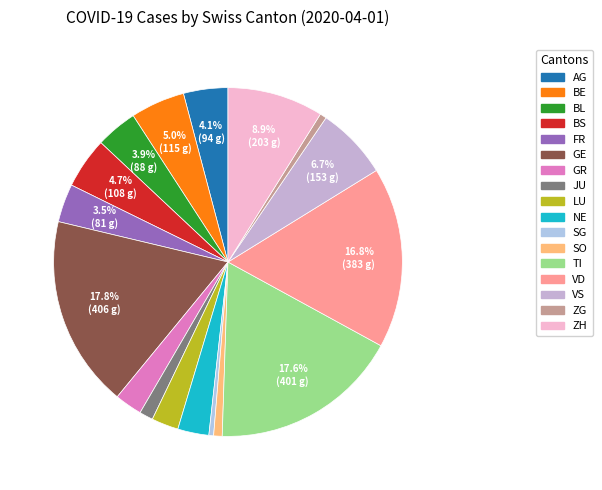

What portion of the pie excludes FR?

96.5%